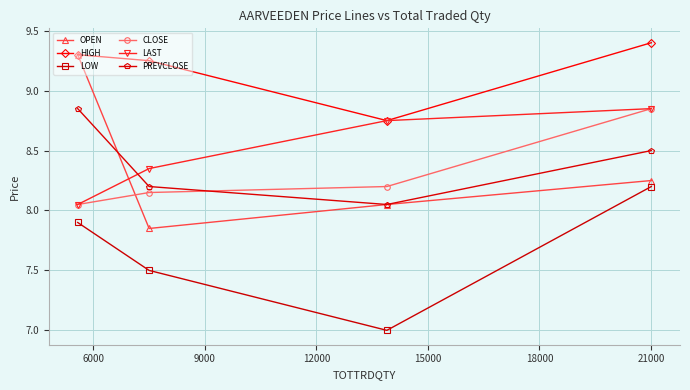

How many intersections are there between LAST and PREVCLOSE?

1